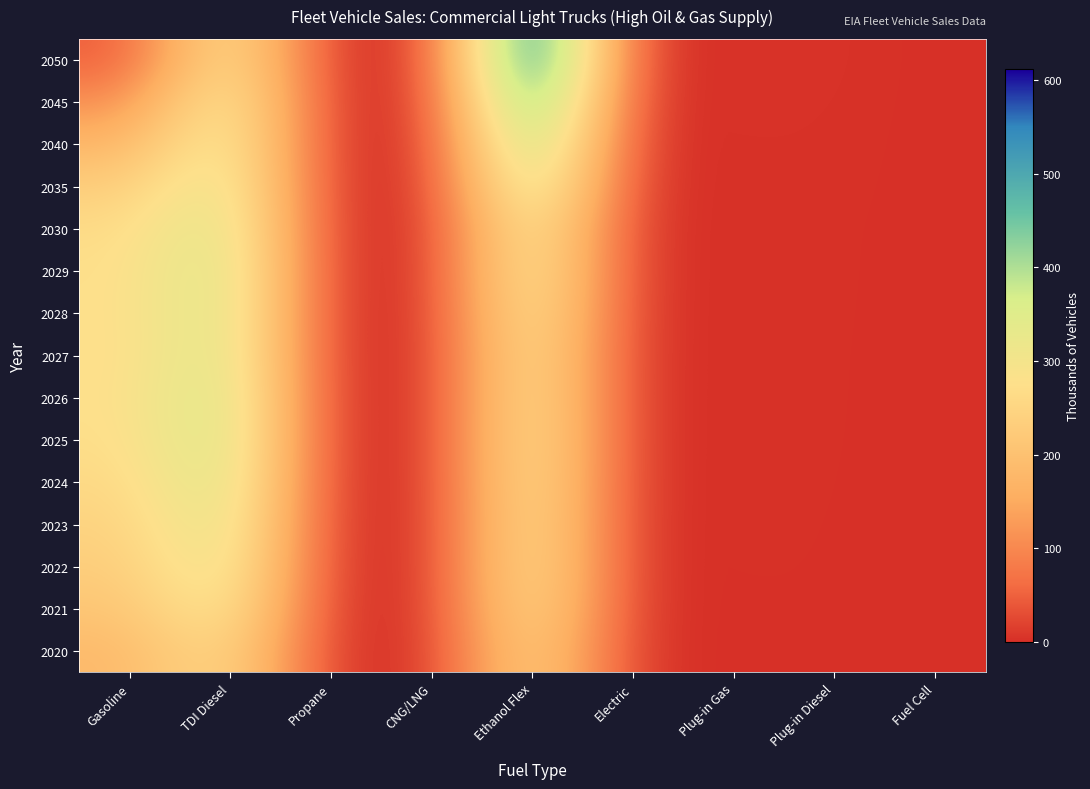

Reading left to right, extract all data points from this chart.

2020: Gasoline=180.7	TDI Diesel=276.8	Propane=0.8	CNG/LNG=0.6	Ethanol Flex=266.9	Electric=0.9	Plug-in Gas=0.9	Plug-in Diesel=1.0	Fuel Cell=0.0
2021: Gasoline=209.3	TDI Diesel=316.2	Propane=0.9	CNG/LNG=0.6	Ethanol Flex=292.4	Electric=1.0	Plug-in Gas=1.1	Plug-in Diesel=1.2	Fuel Cell=0.0
2022: Gasoline=229.1	TDI Diesel=341.4	Propane=1.0	CNG/LNG=0.6	Ethanol Flex=303.1	Electric=1.1	Plug-in Gas=1.2	Plug-in Diesel=1.3	Fuel Cell=0.0
2023: Gasoline=241.7	TDI Diesel=356.2	Propane=1.1	CNG/LNG=0.6	Ethanol Flex=303.5	Electric=1.2	Plug-in Gas=1.3	Plug-in Diesel=1.4	Fuel Cell=0.0
2024: Gasoline=256.3	TDI Diesel=370.5	Propane=1.2	CNG/LNG=0.6	Ethanol Flex=307.9	Electric=1.3	Plug-in Gas=1.4	Plug-in Diesel=1.5	Fuel Cell=0.0
2025: Gasoline=268.6	TDI Diesel=378.9	Propane=1.2	CNG/LNG=0.6	Ethanol Flex=311.0	Electric=1.3	Plug-in Gas=1.4	Plug-in Diesel=1.5	Fuel Cell=0.0
2026: Gasoline=273.2	TDI Diesel=377.4	Propane=1.3	CNG/LNG=0.6	Ethanol Flex=309.5	Electric=1.4	Plug-in Gas=1.5	Plug-in Diesel=1.6	Fuel Cell=0.0
2027: Gasoline=270.0	TDI Diesel=368.8	Propane=1.3	CNG/LNG=0.5	Ethanol Flex=308.6	Electric=1.4	Plug-in Gas=1.5	Plug-in Diesel=1.6	Fuel Cell=0.0
2028: Gasoline=271.9	TDI Diesel=367.2	Propane=1.4	CNG/LNG=0.5	Ethanol Flex=320.5	Electric=1.5	Plug-in Gas=1.6	Plug-in Diesel=1.7	Fuel Cell=0.0
2029: Gasoline=270.7	TDI Diesel=369.0	Propane=1.4	CNG/LNG=0.5	Ethanol Flex=334.6	Electric=1.5	Plug-in Gas=1.7	Plug-in Diesel=1.8	Fuel Cell=0.0
2030: Gasoline=262.7	TDI Diesel=360.7	Propane=1.5	CNG/LNG=0.5	Ethanol Flex=340.6	Electric=1.6	Plug-in Gas=1.7	Plug-in Diesel=1.8	Fuel Cell=0.0
2035: Gasoline=228.8	TDI Diesel=348.3	Propane=1.7	CNG/LNG=0.5	Ethanol Flex=400.3	Electric=1.8	Plug-in Gas=2.0	Plug-in Diesel=2.1	Fuel Cell=0.0
2040: Gasoline=171.8	TDI Diesel=337.3	Propane=2.0	CNG/LNG=0.5	Ethanol Flex=461.4	Electric=2.1	Plug-in Gas=2.3	Plug-in Diesel=2.4	Fuel Cell=0.0
2045: Gasoline=105.5	TDI Diesel=330.6	Propane=2.3	CNG/LNG=0.5	Ethanol Flex=537.2	Electric=2.5	Plug-in Gas=2.7	Plug-in Diesel=2.8	Fuel Cell=0.0
2050: Gasoline=41.2	TDI Diesel=303.5	Propane=2.6	CNG/LNG=0.5	Ethanol Flex=611.6	Electric=2.8	Plug-in Gas=3.0	Plug-in Diesel=3.2	Fuel Cell=0.0